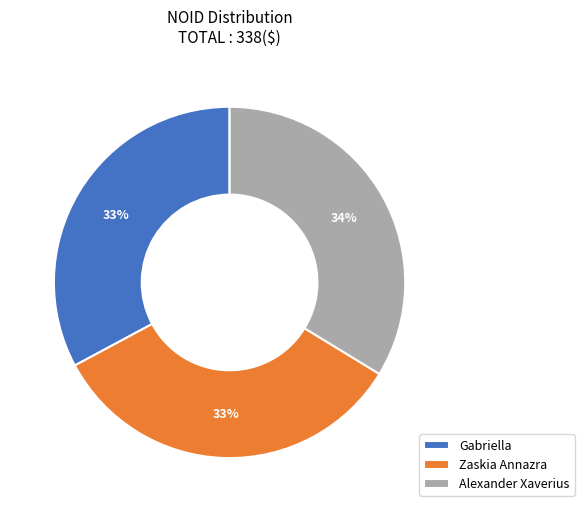

How many slices are in this pie chart?

3